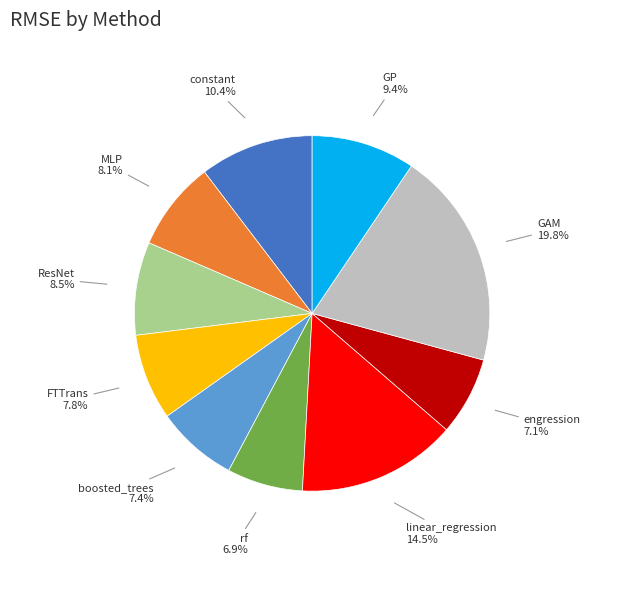

Which has a higher value, boosted_trees or GP?

GP